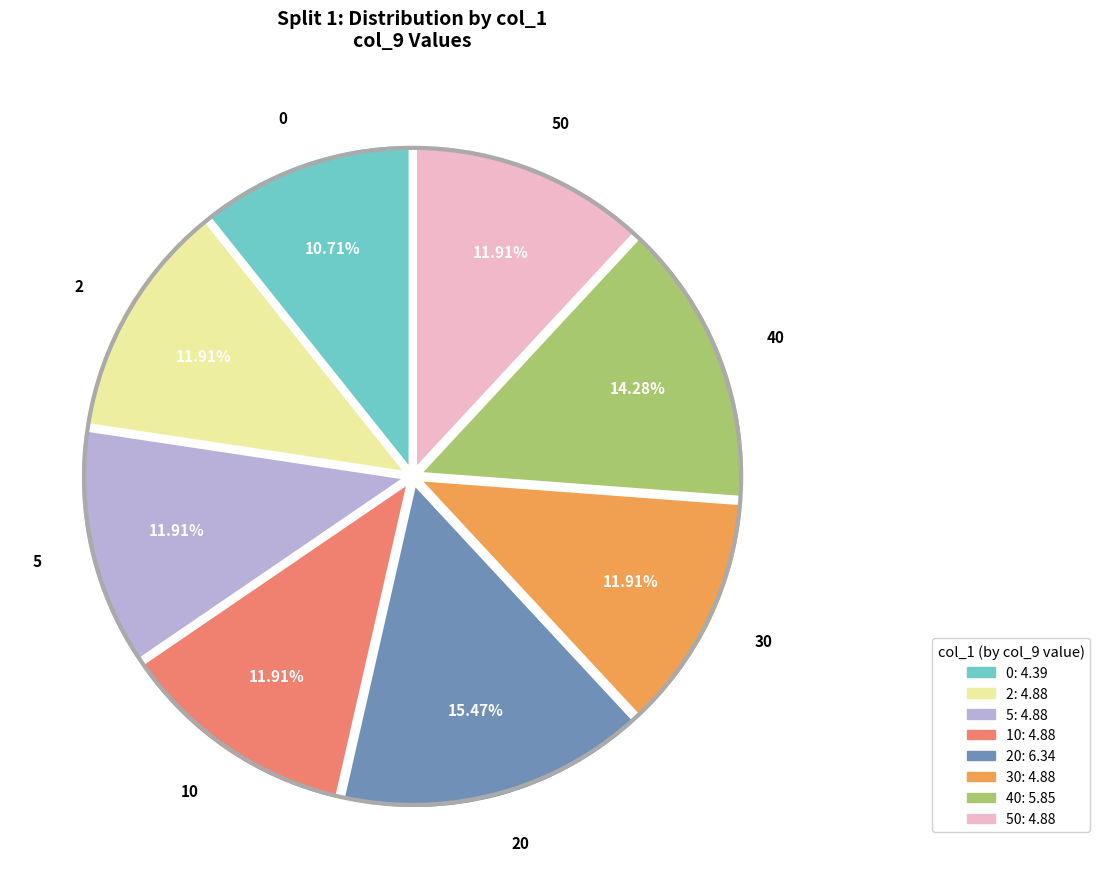

Is there a majority slice in this chart?

No